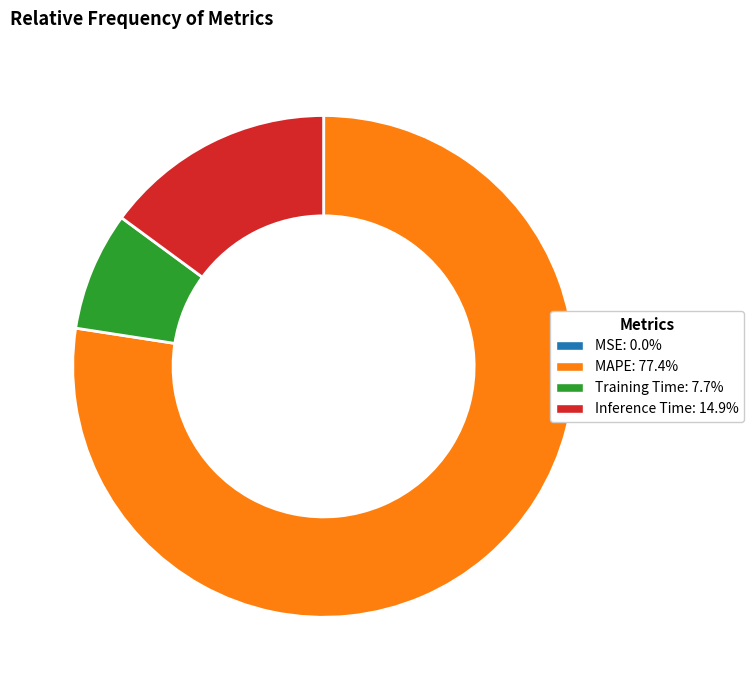

Which slice is the largest?

MAPE